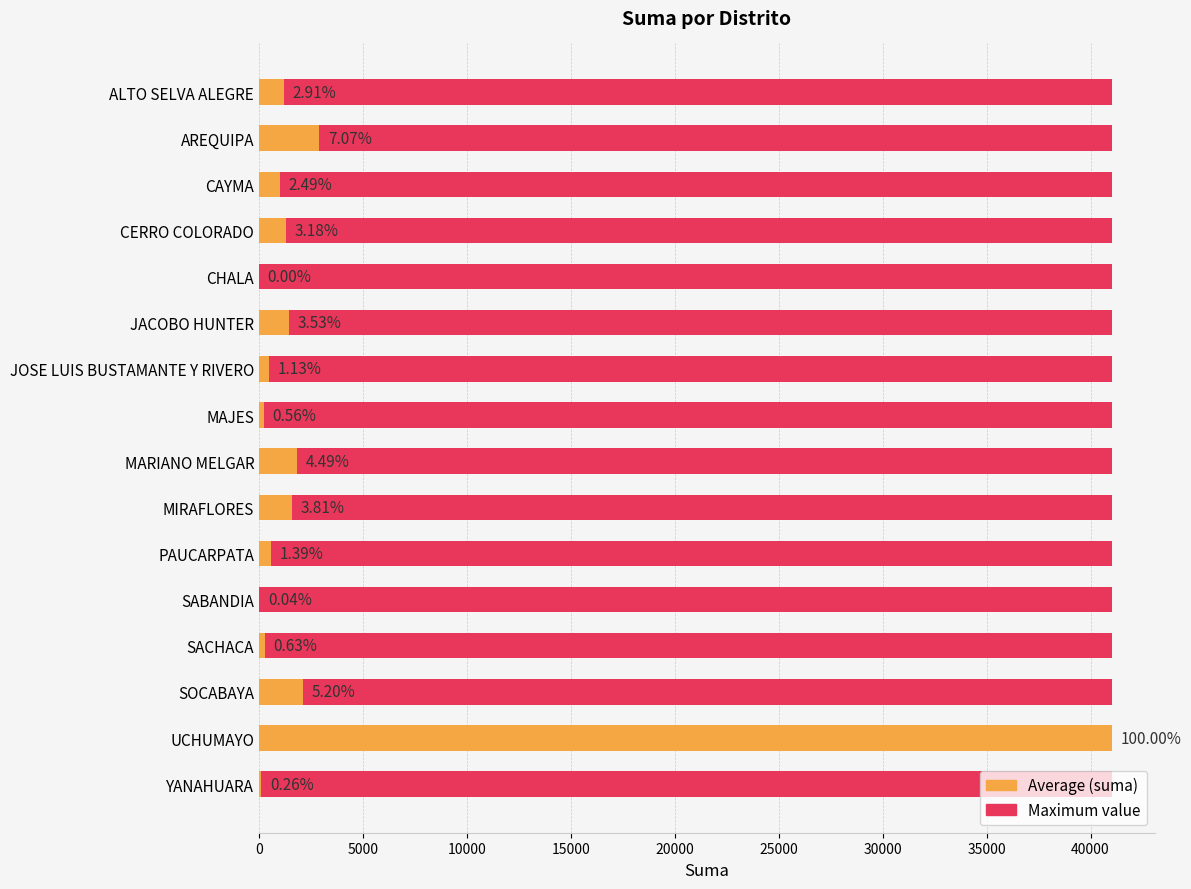

How many values in the suma series exceed 1195?

8